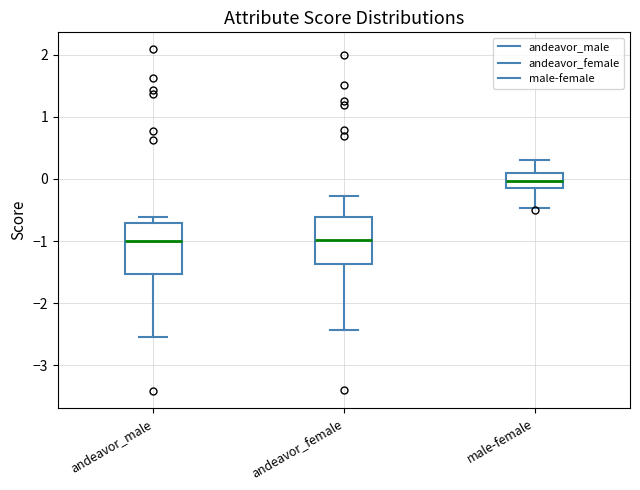

Reading left to right, transcribe this box plot: for each box, give where its median line is, the range the box spans, and where its two whiskers end, as read against the y-axis. The values are not printed on the chart, so give them approximately, as read against the axis.

andeavor_male: median -1.0, box -1.5 to -0.7, whiskers -2.5 to -0.6
andeavor_female: median -1.0, box -1.4 to -0.6, whiskers -2.4 to -0.3
male-female: median 0.0, box -0.1 to 0.1, whiskers -0.5 to 0.3